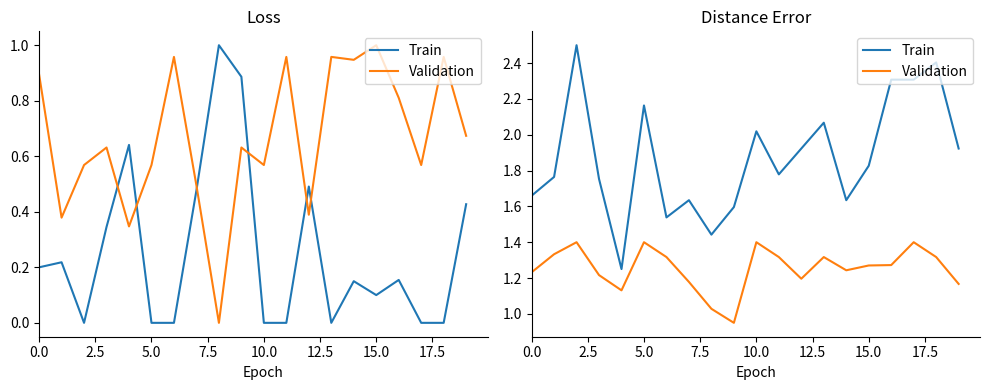

Which series changed the most between 15.0 and 17?

Train